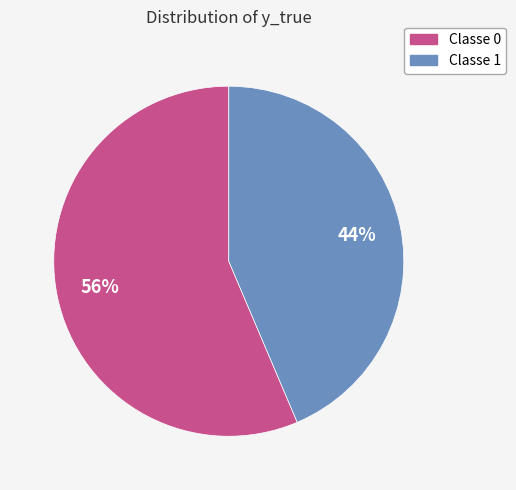

What percentage is the Classe 1 slice, to the nearest percent?

44%